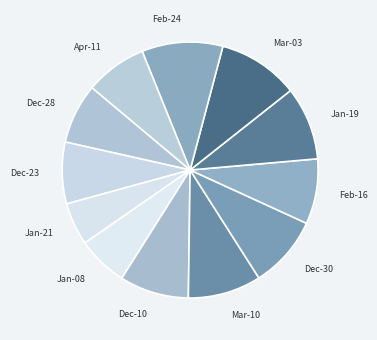

How many segments does this pie chart have?

12